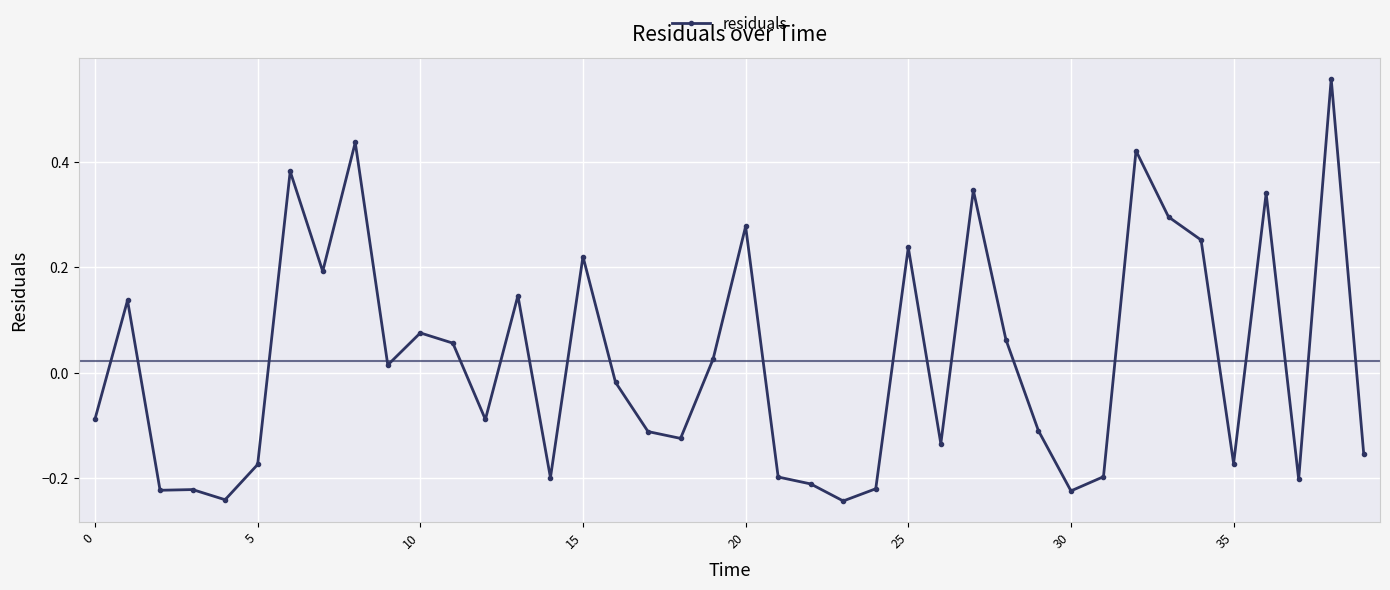

True or false: there are more than 0 points higher than both neighbors.

True